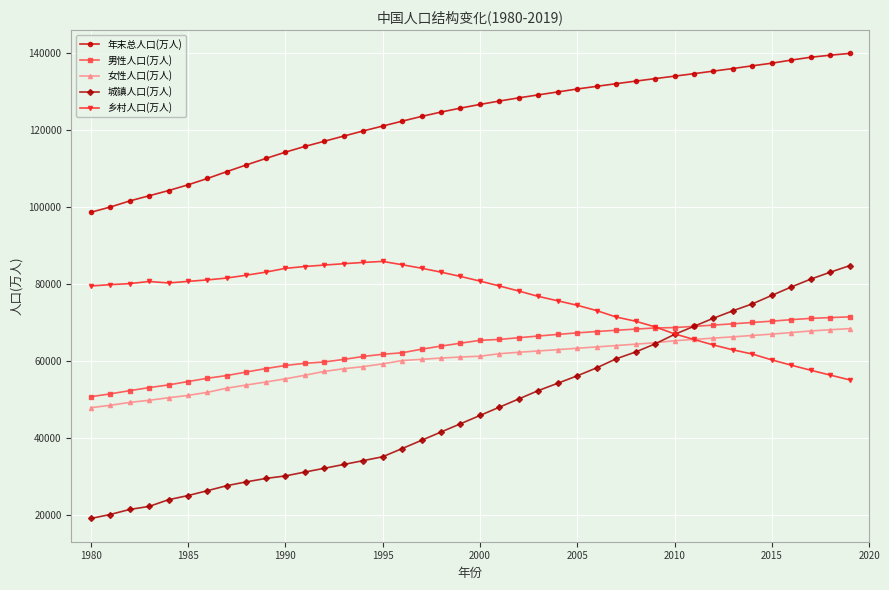

What is the value of the 城镇人口(万人) point at the 21st from the left?

45906.0